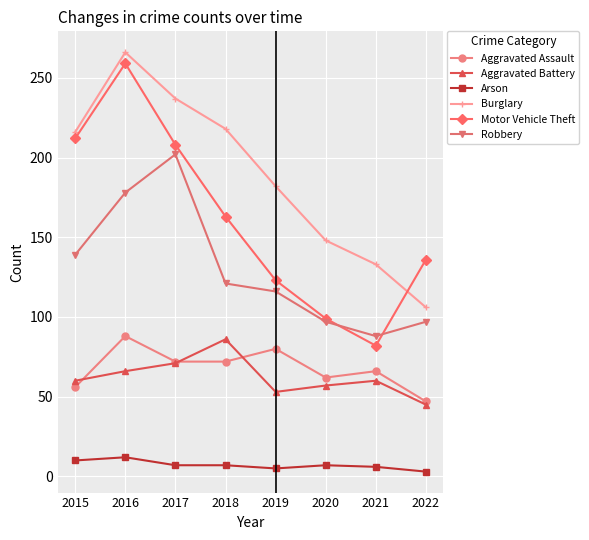

Which category has the highest value across all series?

2016